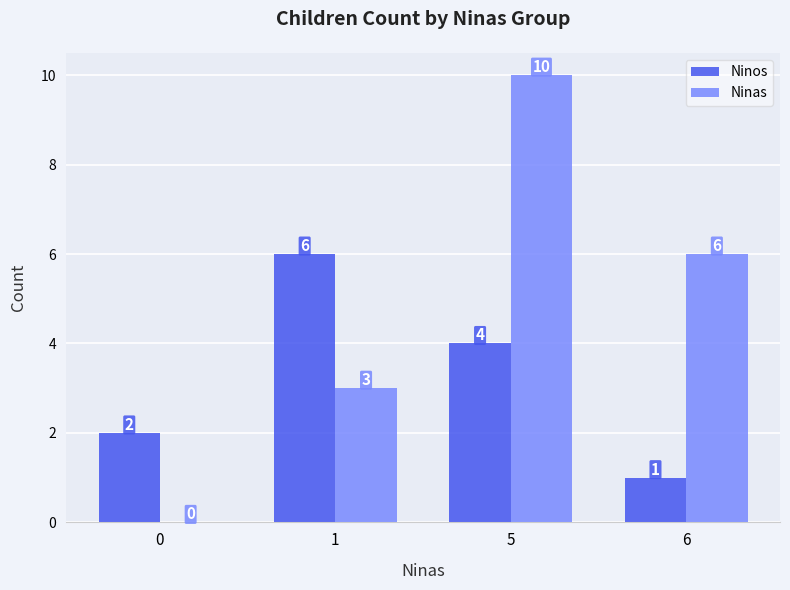

What is the greatest value displayed?

10